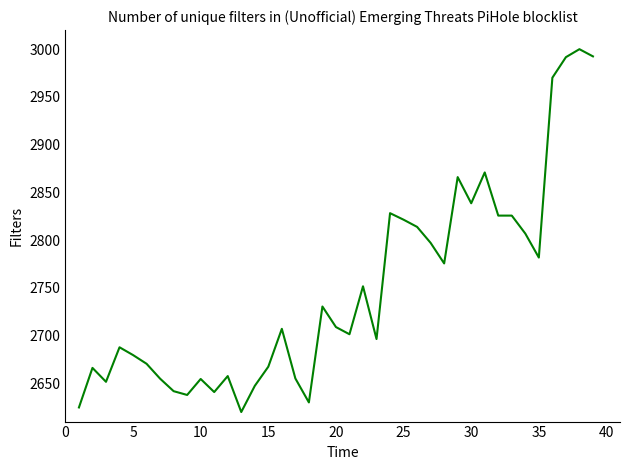

Does the chart have visible grid lines?

No